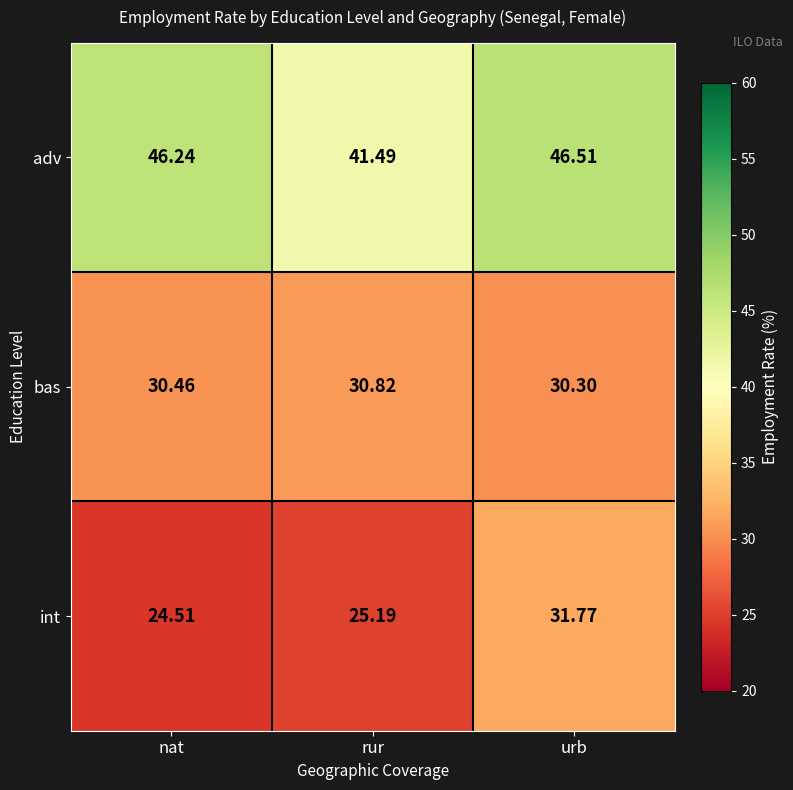

At how many categories does at least one series exceed 33?

3